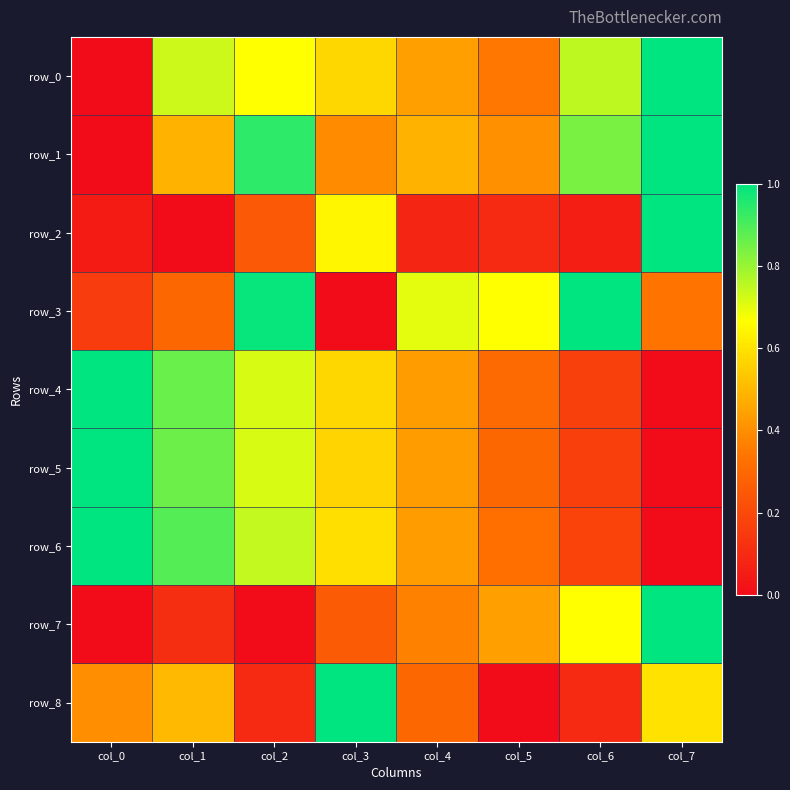

Reading left to right, transcribe all the data shown in this chart.

row_0: col_0=0.0	col_1=0.7	col_2=0.7	col_3=0.6	col_4=0.4	col_5=0.3	col_6=0.8	col_7=1.0
row_1: col_0=0.0	col_1=0.5	col_2=0.9	col_3=0.4	col_4=0.5	col_5=0.4	col_6=0.8	col_7=1.0
row_2: col_0=0.0	col_1=0.0	col_2=0.3	col_3=0.6	col_4=0.1	col_5=0.1	col_6=0.1	col_7=1.0
row_3: col_0=0.2	col_1=0.3	col_2=1.0	col_3=0.0	col_4=0.7	col_5=0.7	col_6=1.0	col_7=0.3
row_4: col_0=1.0	col_1=0.9	col_2=0.7	col_3=0.6	col_4=0.4	col_5=0.3	col_6=0.2	col_7=0.0
row_5: col_0=1.0	col_1=0.9	col_2=0.7	col_3=0.6	col_4=0.4	col_5=0.3	col_6=0.2	col_7=0.0
row_6: col_0=1.0	col_1=0.9	col_2=0.7	col_3=0.6	col_4=0.4	col_5=0.3	col_6=0.2	col_7=0.0
row_7: col_0=0.0	col_1=0.1	col_2=0.0	col_3=0.3	col_4=0.4	col_5=0.4	col_6=0.7	col_7=1.0
row_8: col_0=0.4	col_1=0.5	col_2=0.1	col_3=1.0	col_4=0.3	col_5=0.0	col_6=0.1	col_7=0.6